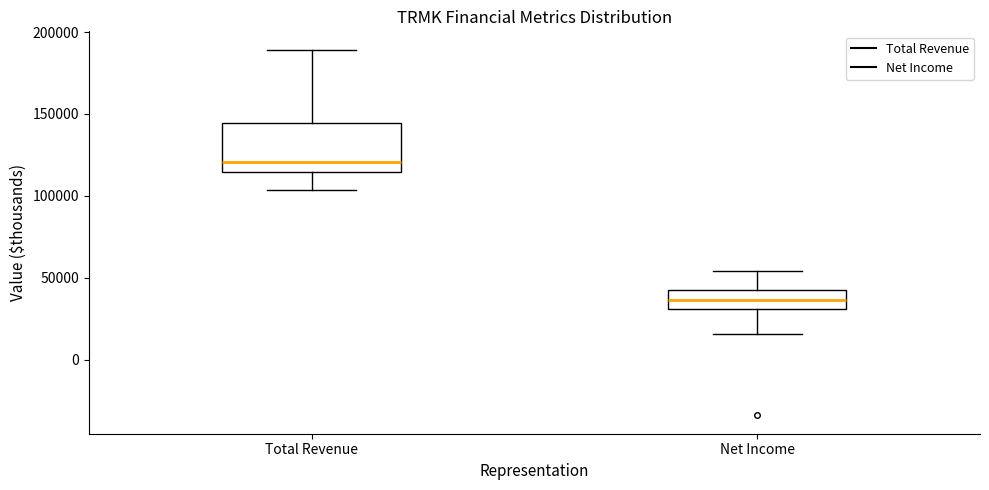

Which box has the lowest median line?

Net Income